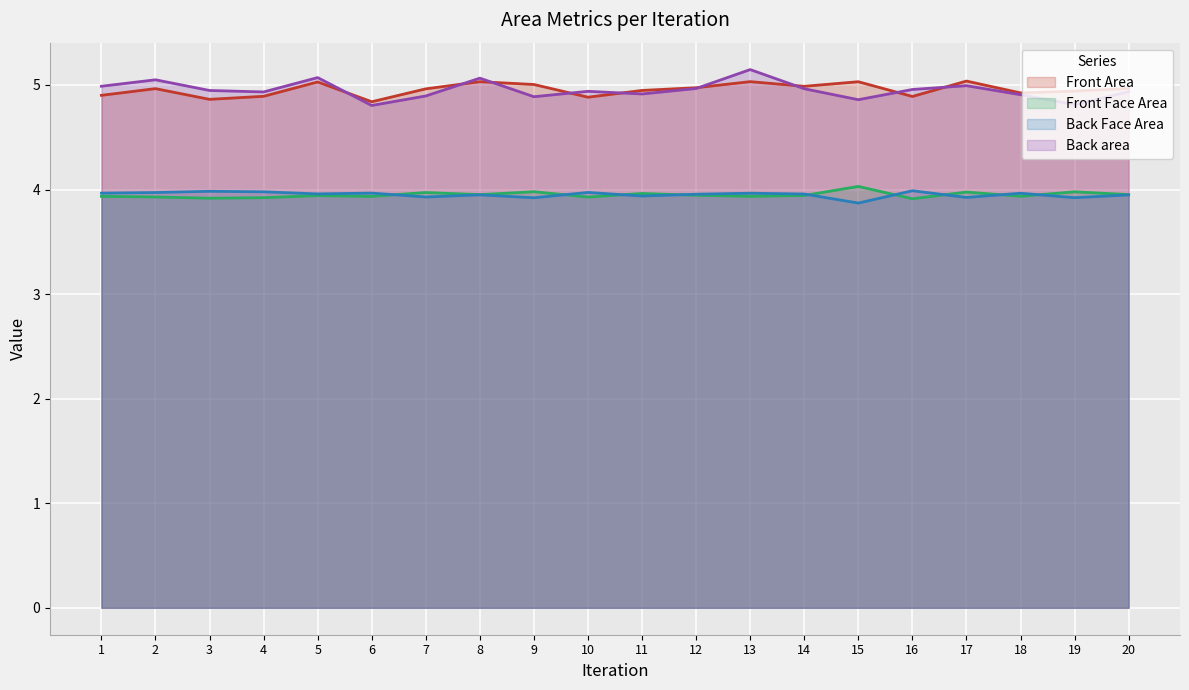

What is the greatest value displayed?

5.1